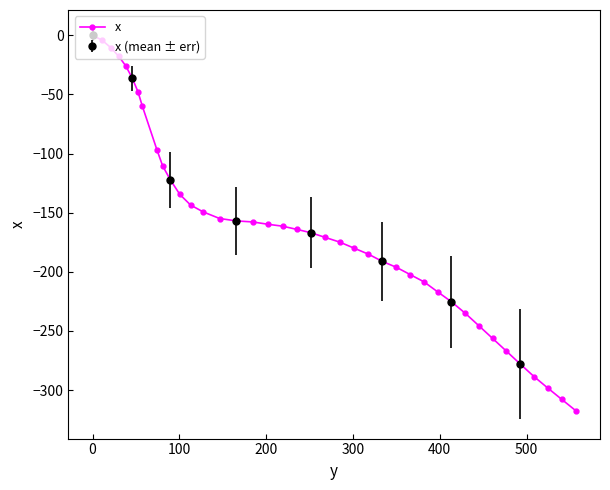

How many negative values does the x series have?

39